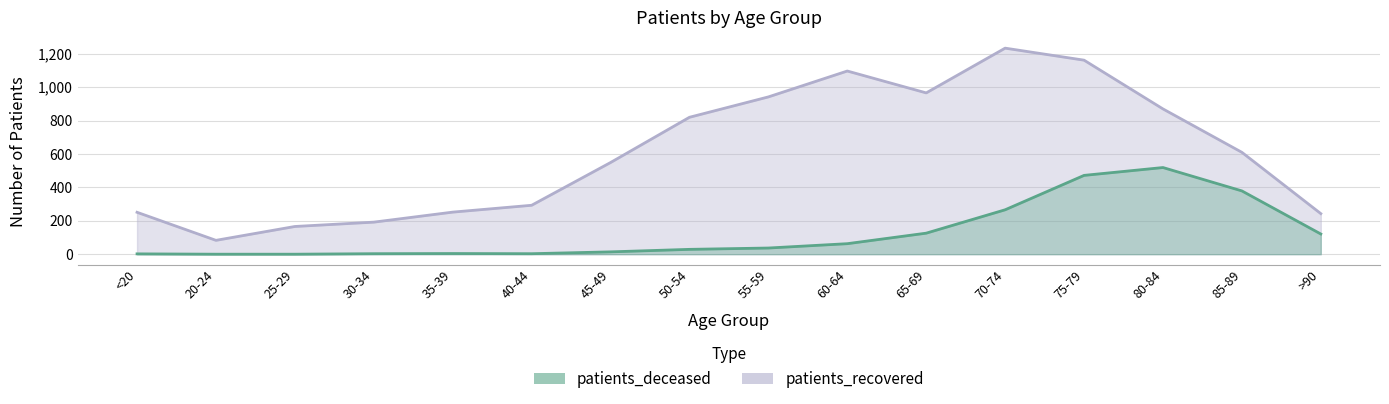

List the series in order of their peak value, lowest first.

patients_deceased, patients_recovered